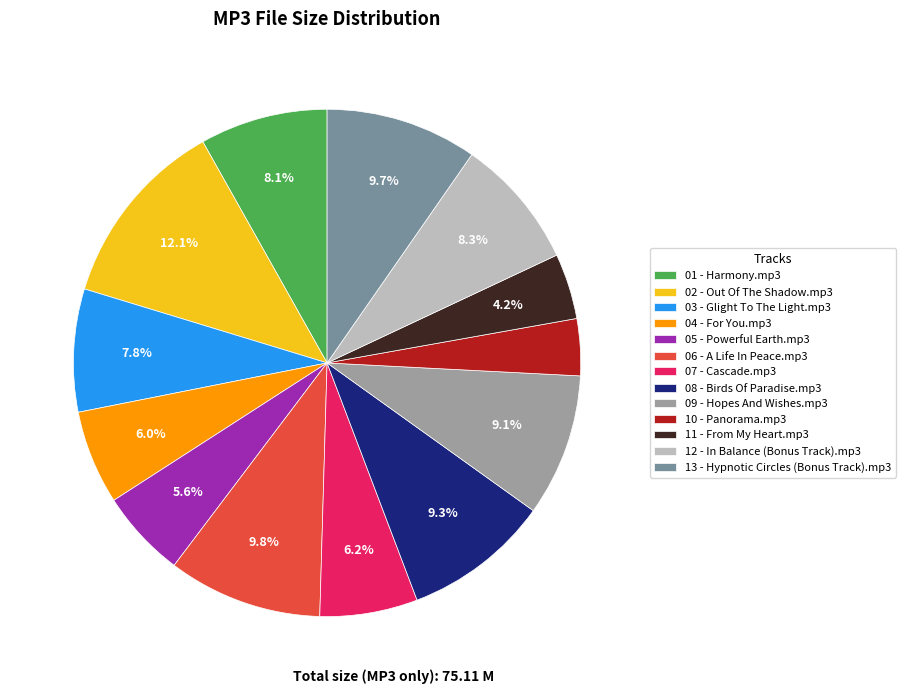

To the nearest percent, what is the difference between the 02 - Out Of The Shadow.mp3 and 08 - Birds Of Paradise.mp3 slice percentages?

3%